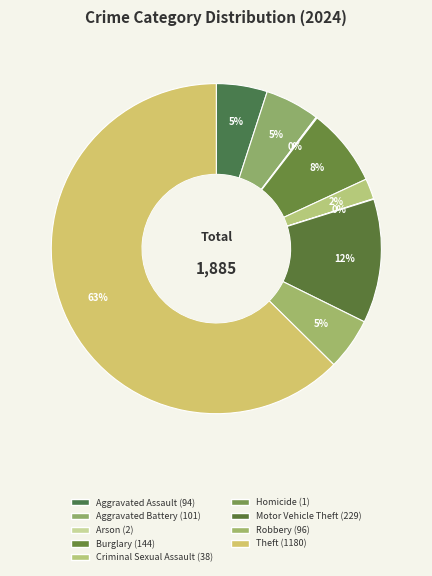

To the nearest percent, what percentage of the pie is Motor Vehicle Theft?

12%